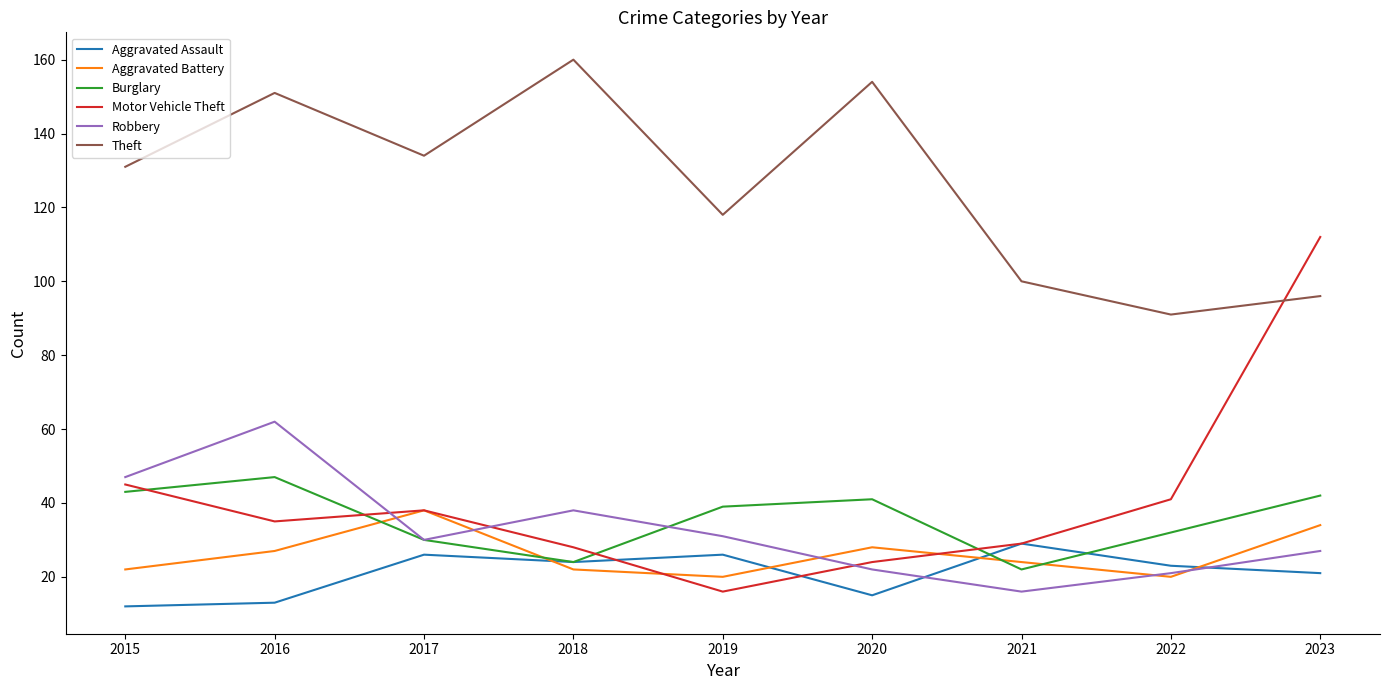

Where is the first local maximum for Burglary?

2016